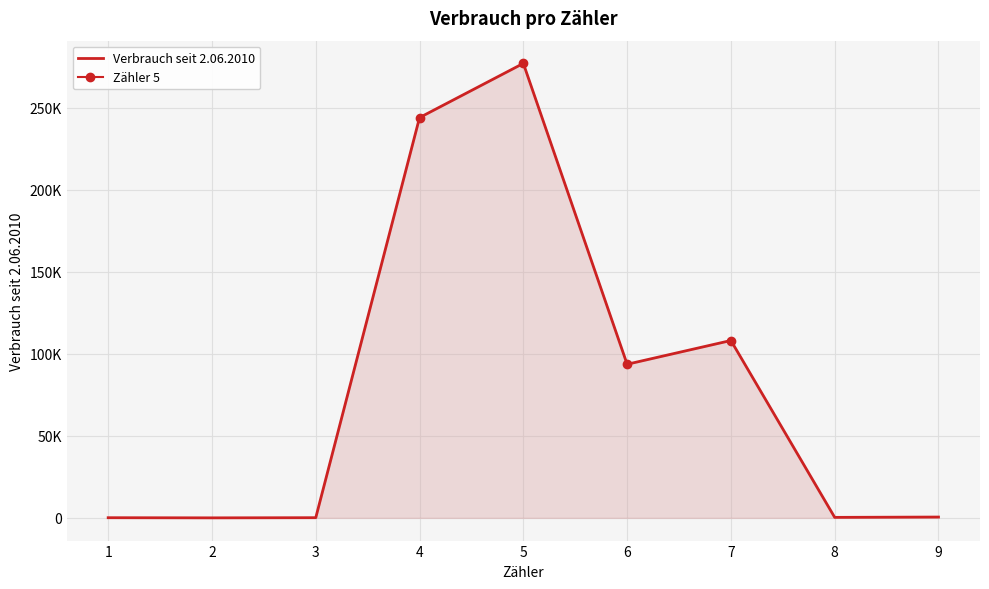

Where is the first local maximum?

5